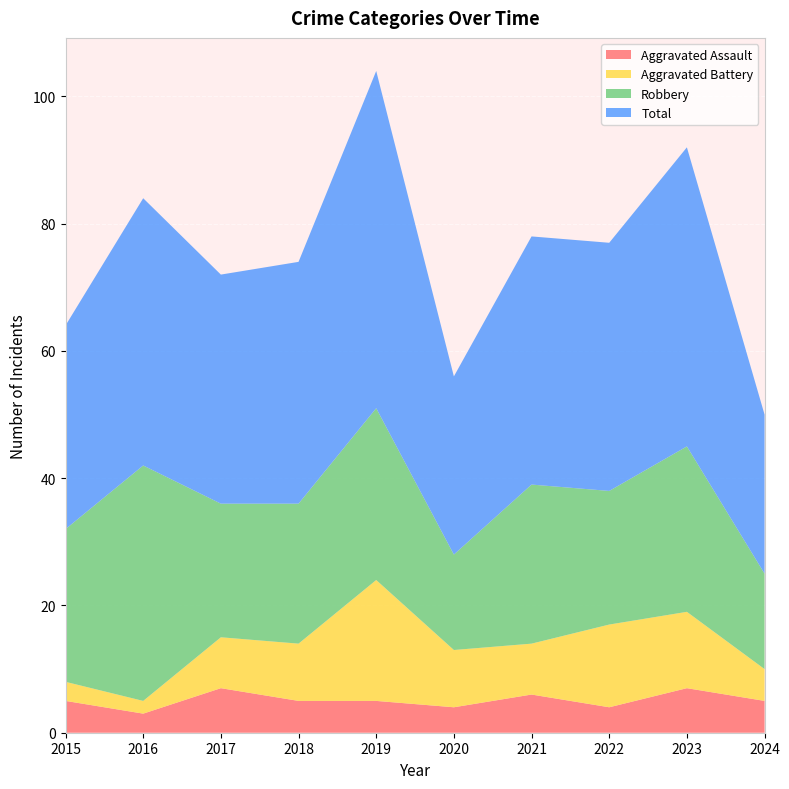

Reading left to right, what are all the values shown in this chart?

Aggravated Assault: 5	3	7	5	5	4	6	4	7	5
Aggravated Battery: 3	2	8	9	19	9	8	13	12	5
Robbery: 24	37	21	22	27	15	25	21	26	15
Total: 32	42	36	38	53	28	39	39	47	25